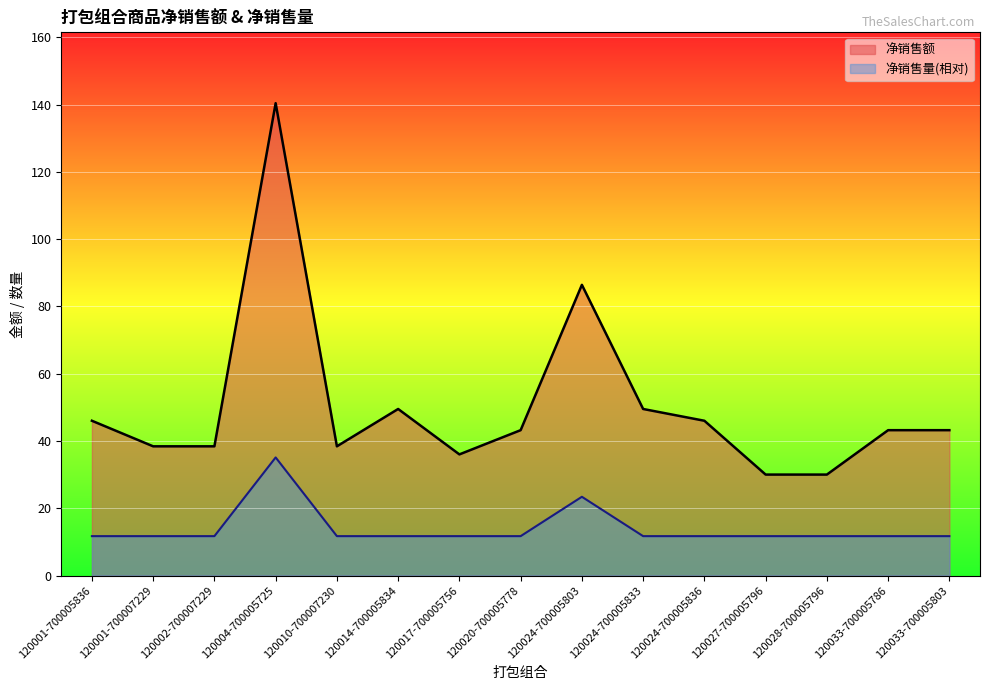

What is the difference between the 净销售额 values at 120004-700005725 and 120010-700007230?

102.0